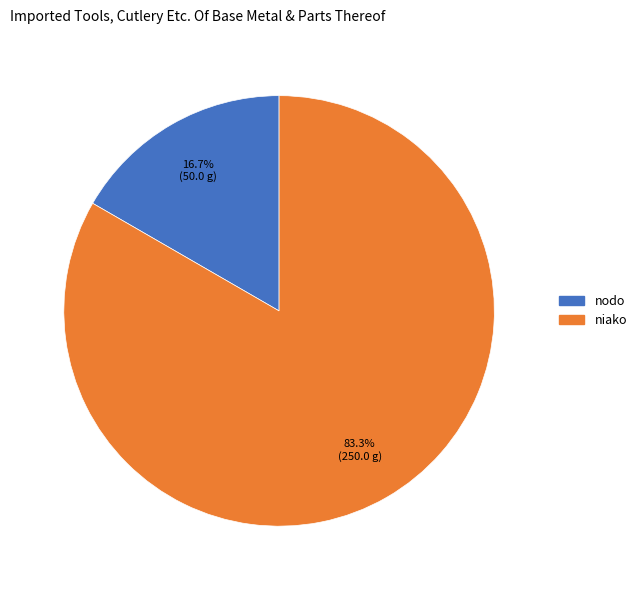

Does any single category account for the majority?

Yes